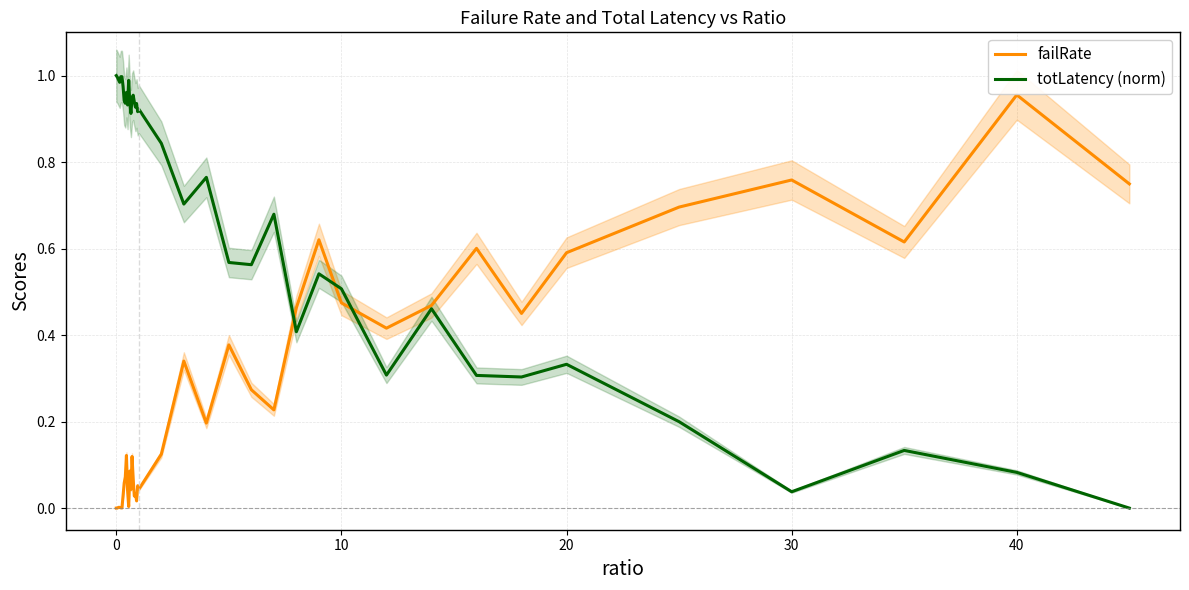

Which series has the largest total across all categories?

totLatency (norm)